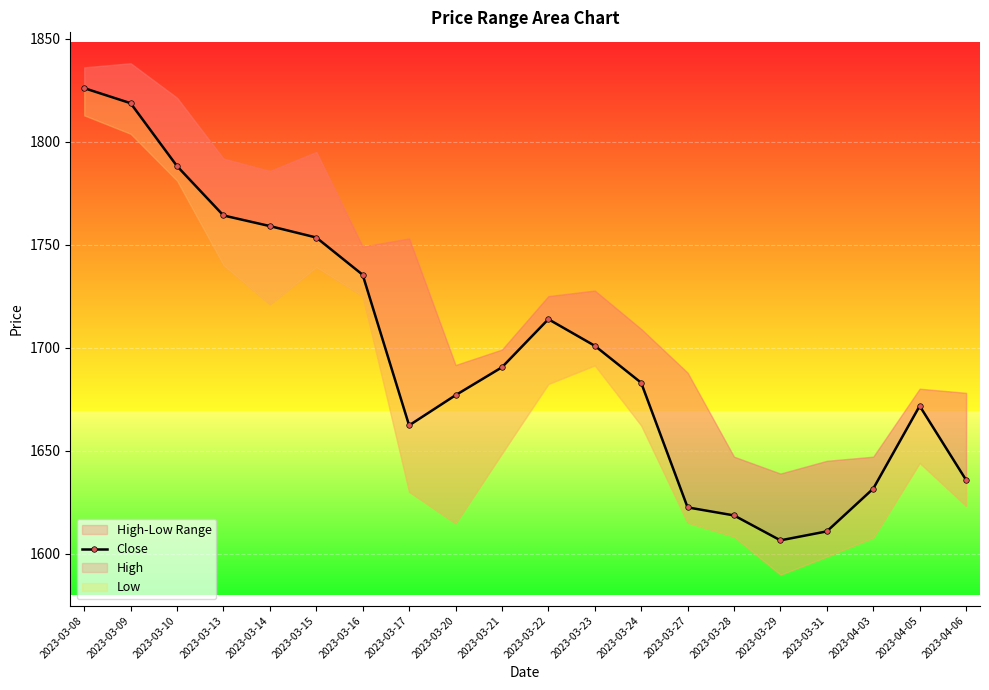

At which label is the value closest to 1716?

2023-03-22